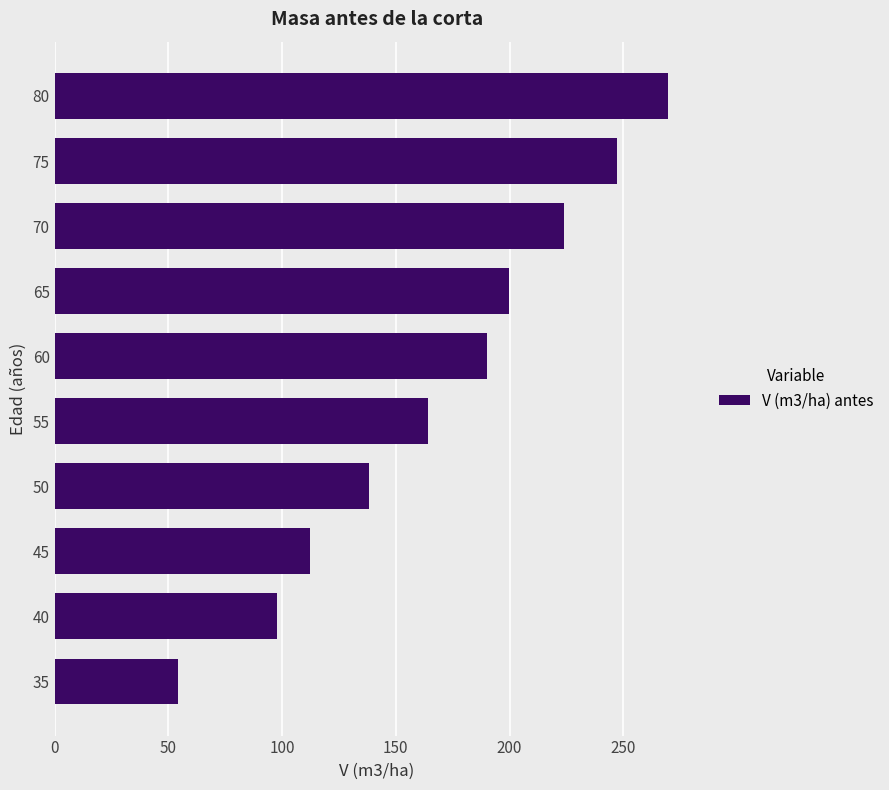

What is the average value?

169.8